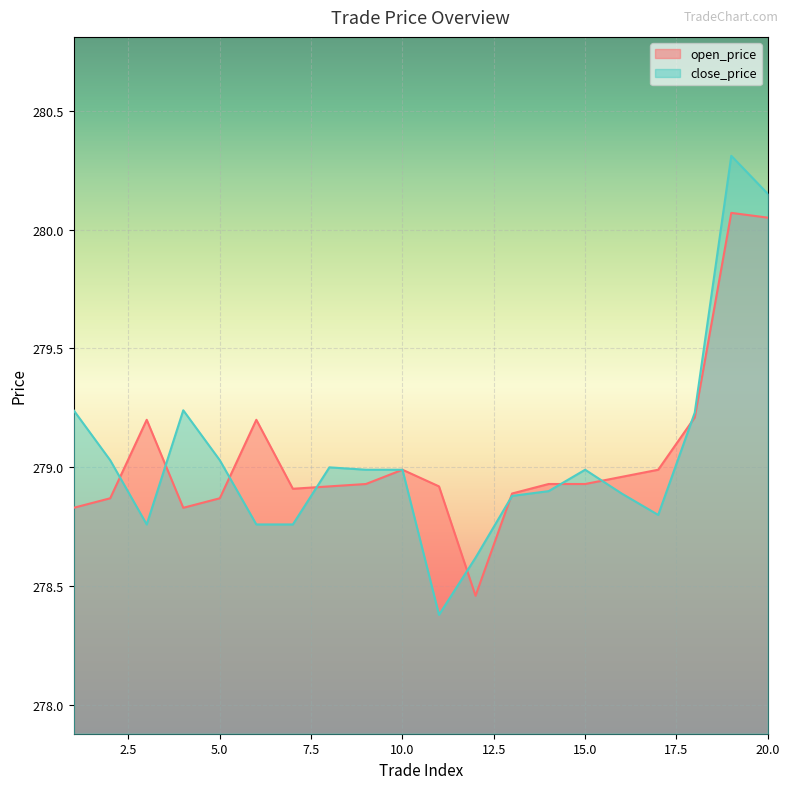

Rank the series by their average value, from highest to lowest.

open_price, close_price